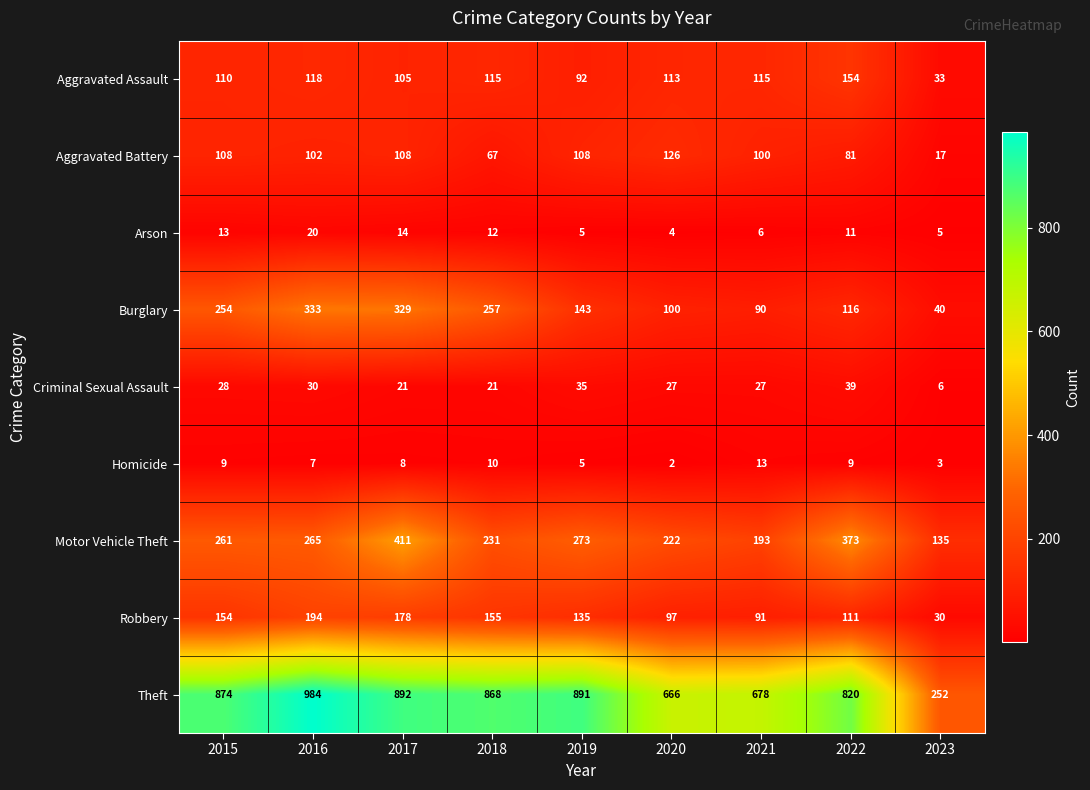

Which category has the highest value across all series?

2016